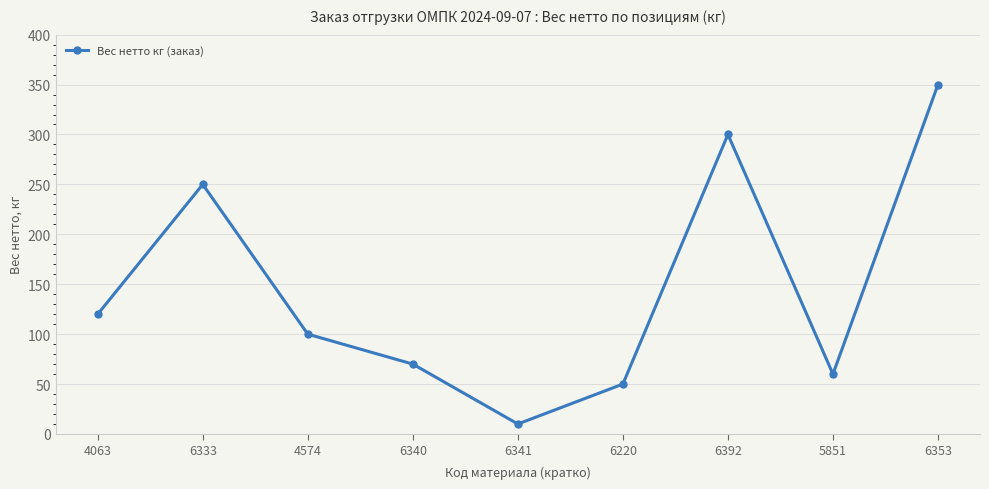

What is the change in value from 6333 to 6340?

-180